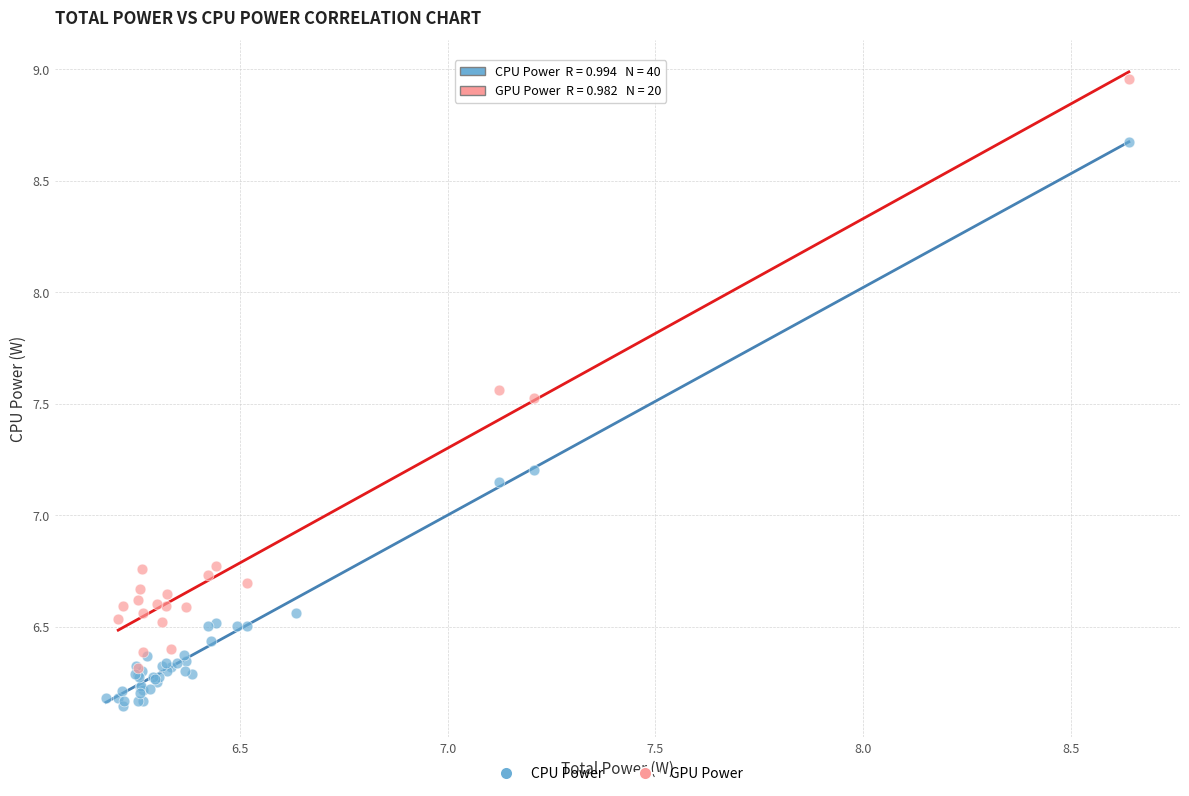

Which series reaches the maximum Y coordinate?

GPU Power